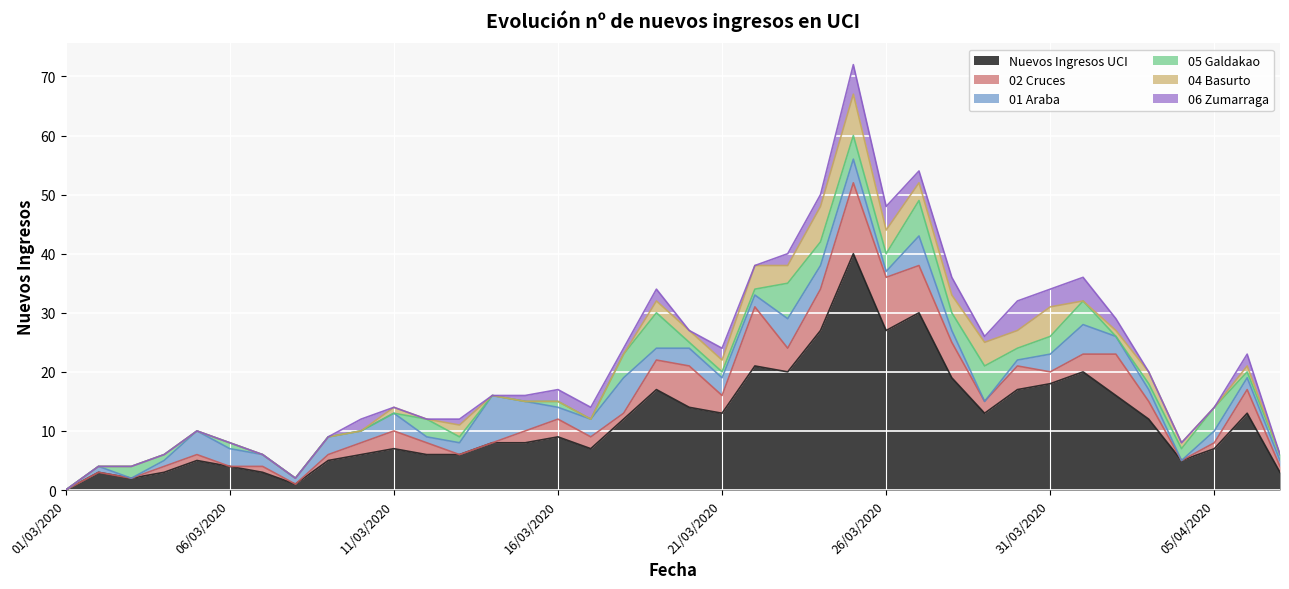

What is the value of the 04 Basurto point at the 30th from the left?

3